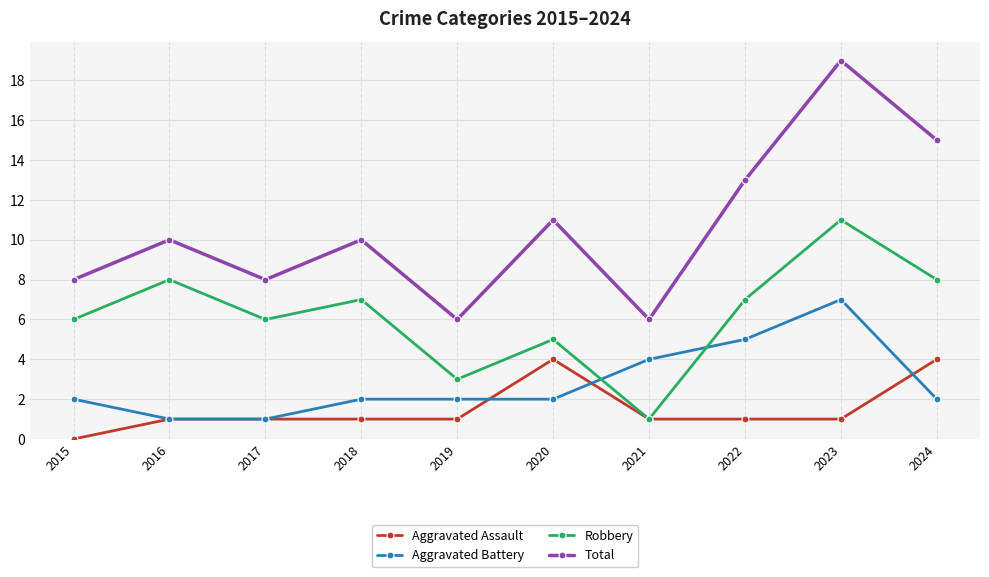

Which series changed the most between 2016 and 2019?

Robbery